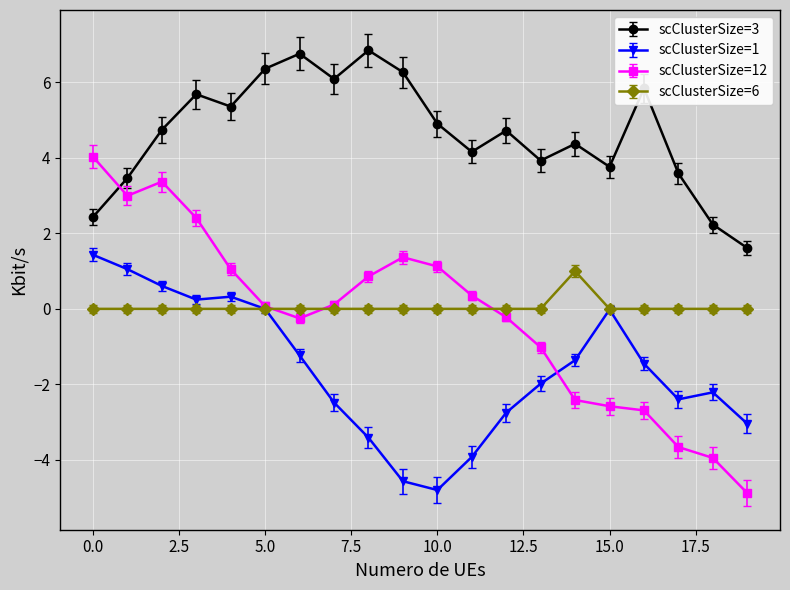

What is the value of the scClusterSize=3 point at the 5th from the left?

5.4